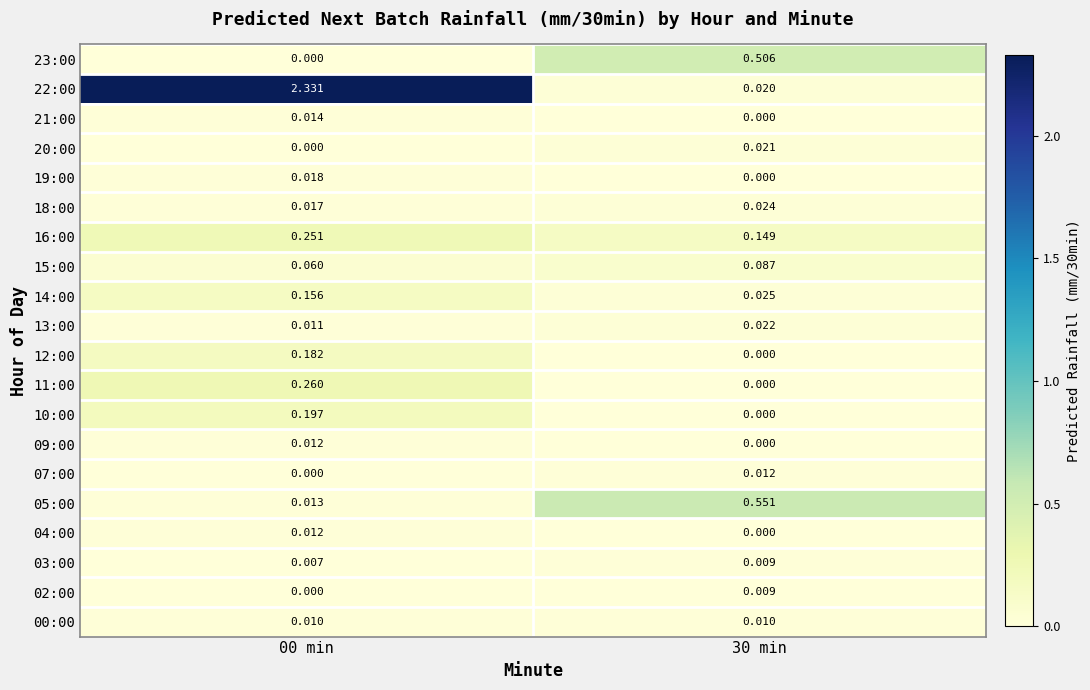

Is the value of 14:00 at 30 min greater than the value of 09:00 at 00 min?

Yes